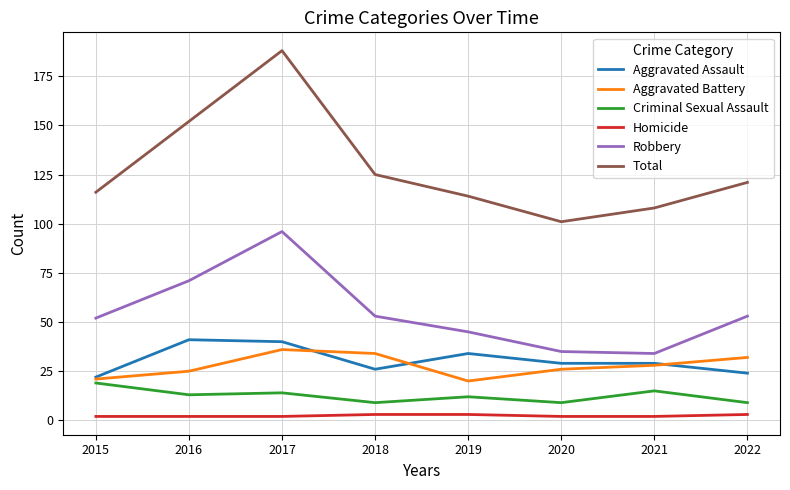

Where is the first local minimum for Total?

2020